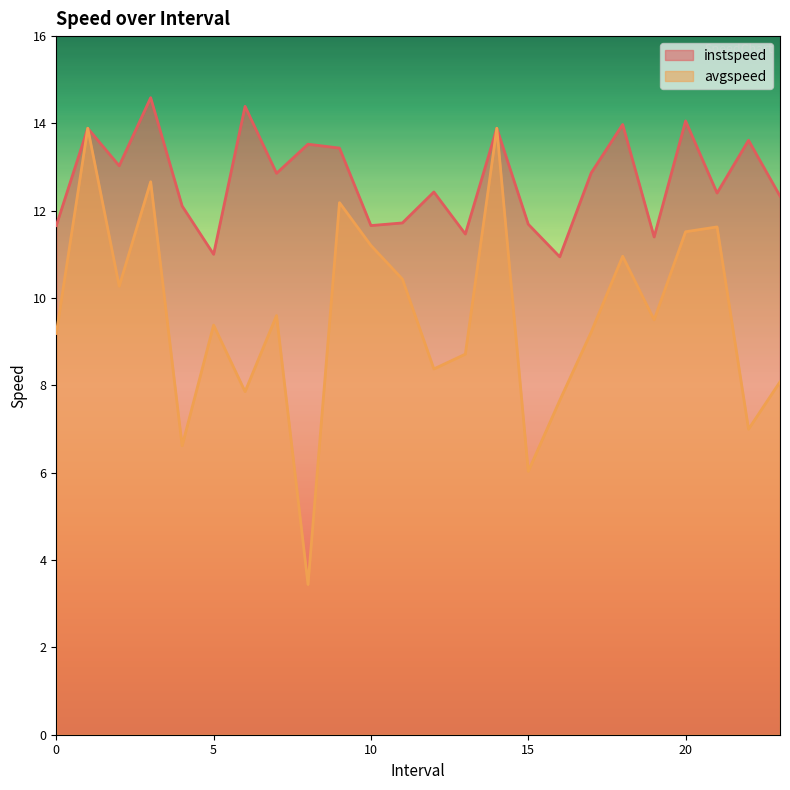

The value of avgspeed at 2.0 is 10.3. True or false?

True